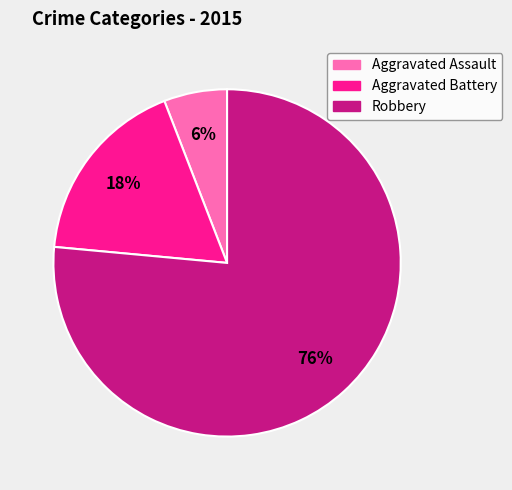

Between Aggravated Assault and Aggravated Battery, which is larger?

Aggravated Battery